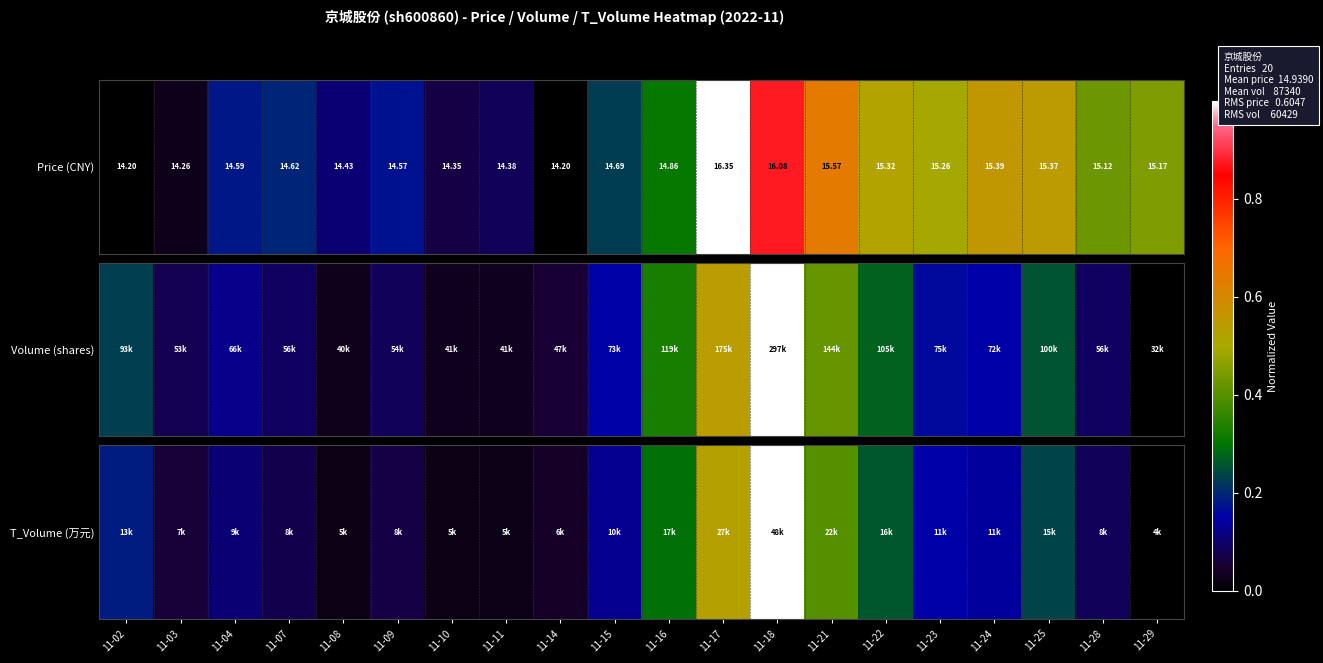

At which category does the chart reach its minimum across all series?

11-29